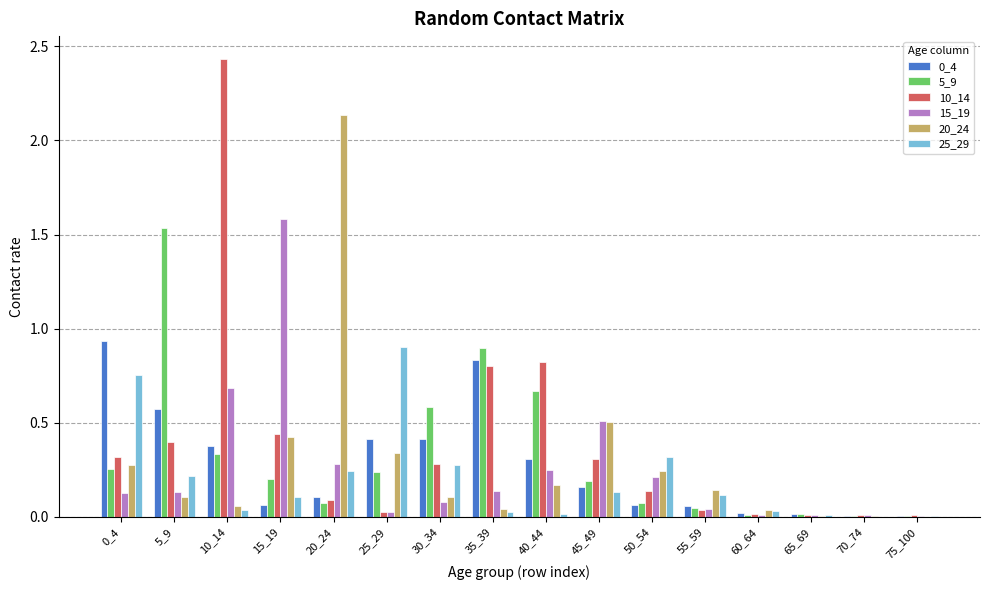

Which category has the highest value in the 15_19 series?

15_19